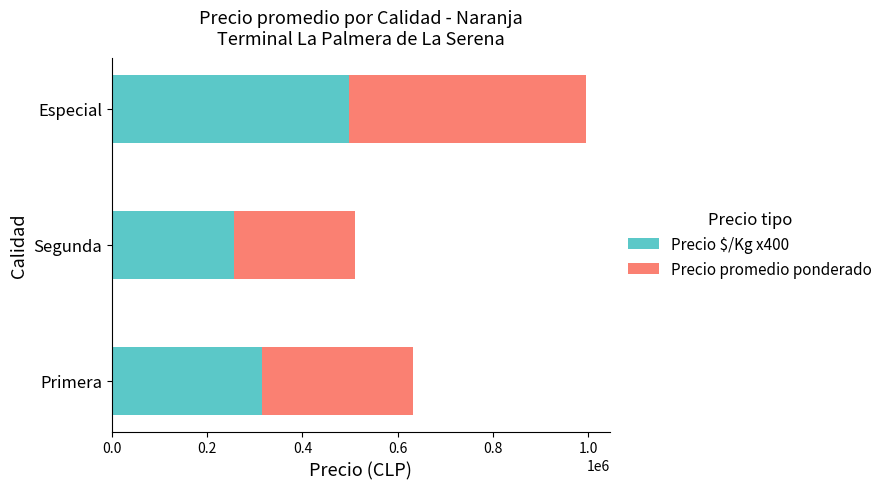

What is the total value across all series at Especial?

995100